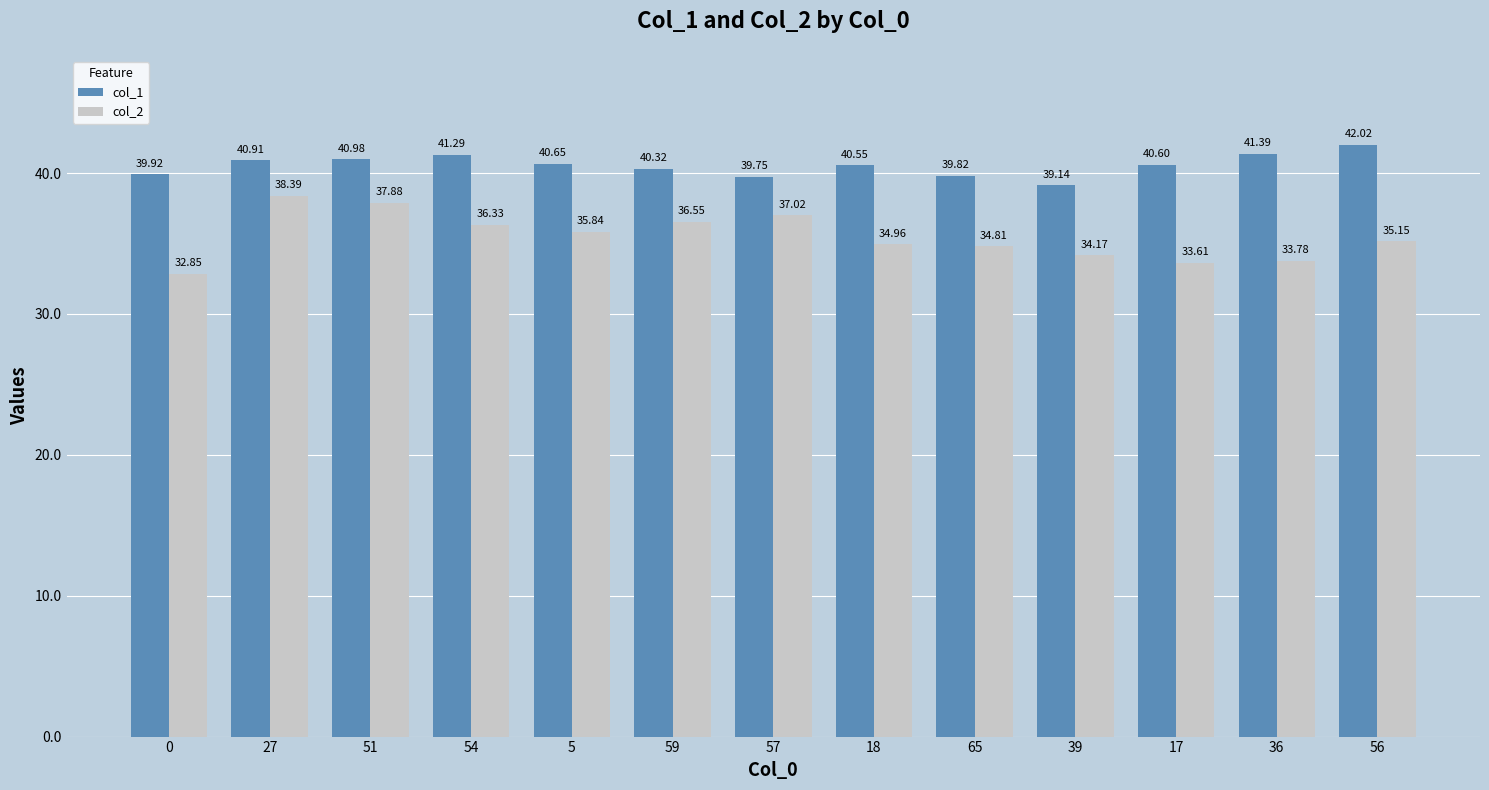

Which series has the largest range (max minus min)?

col_2